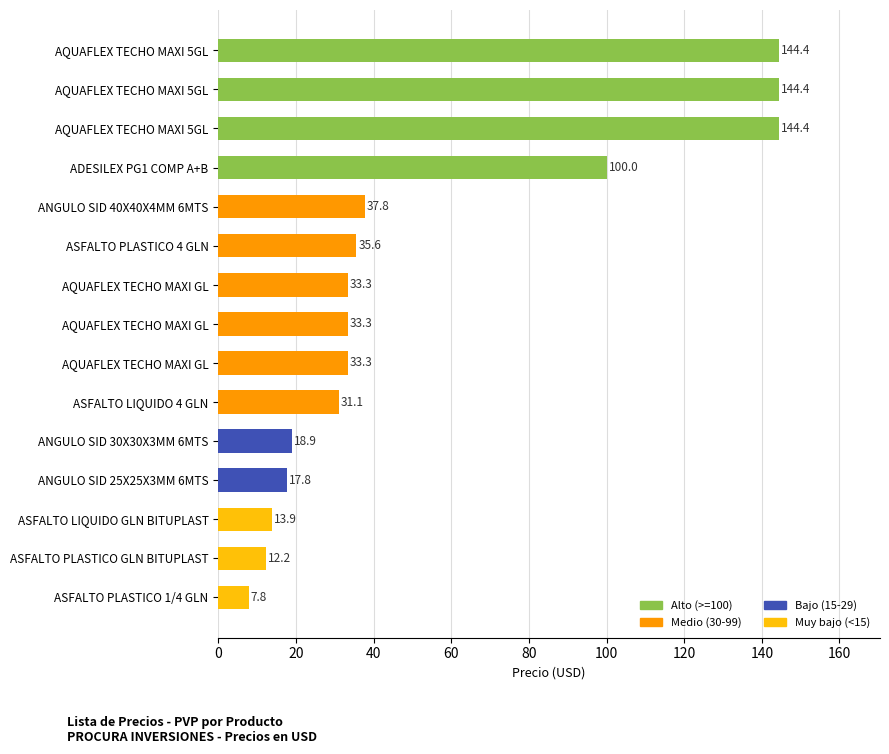

How many data points does each series have?

15